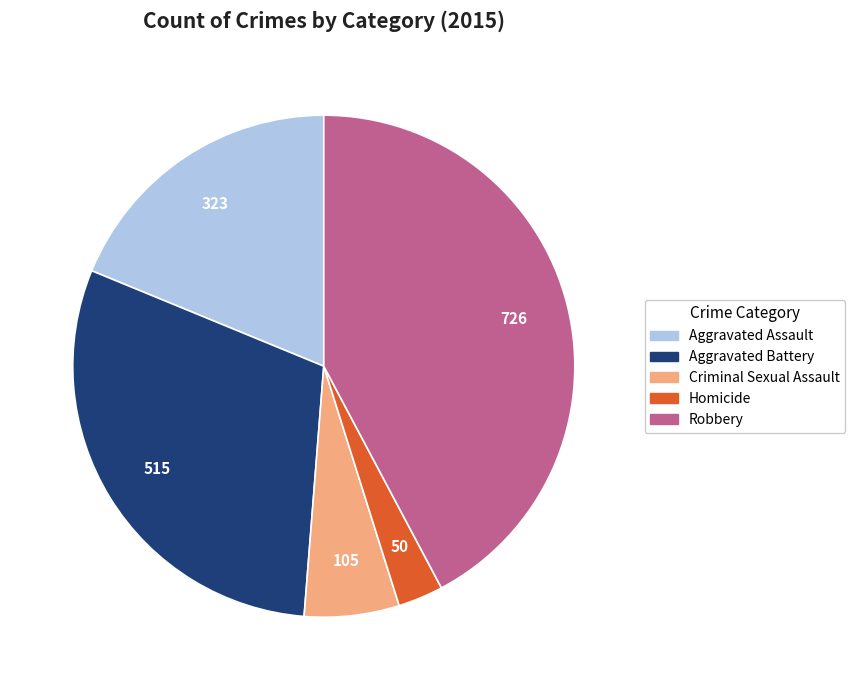

Which slice is the smallest?

Homicide